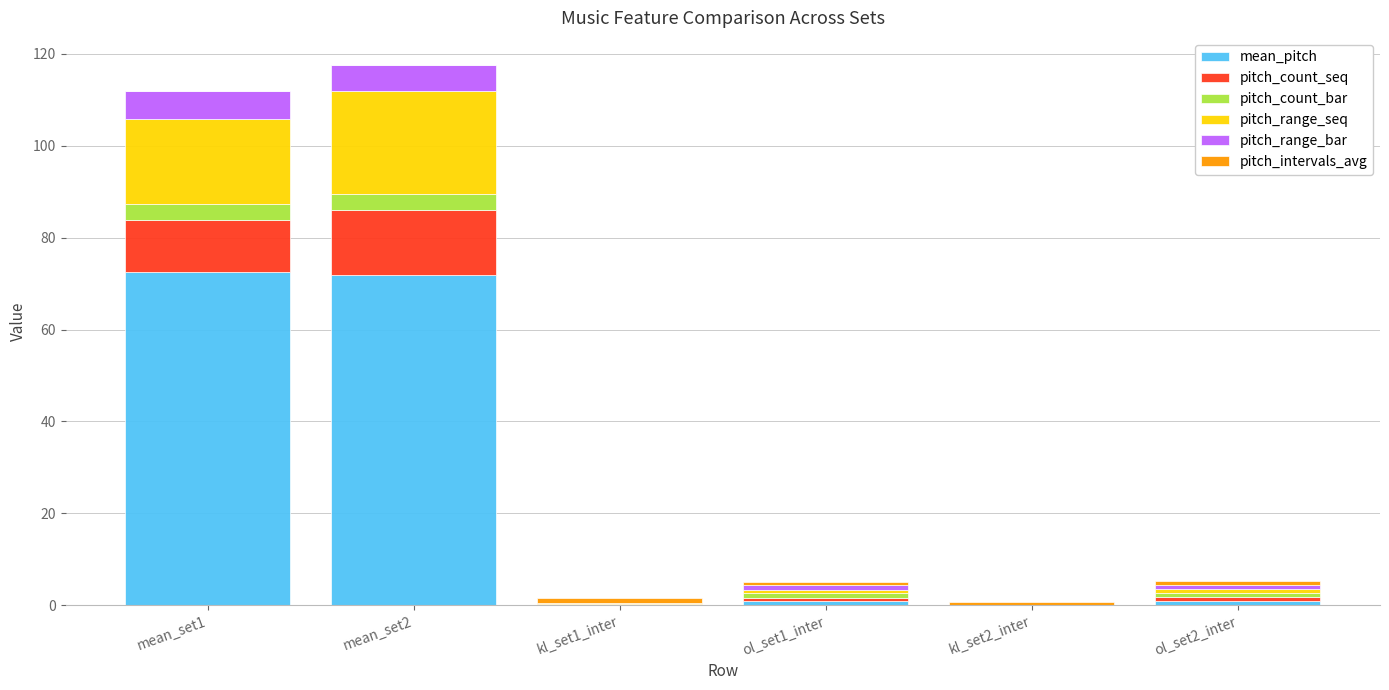

Are the bars horizontal?

No